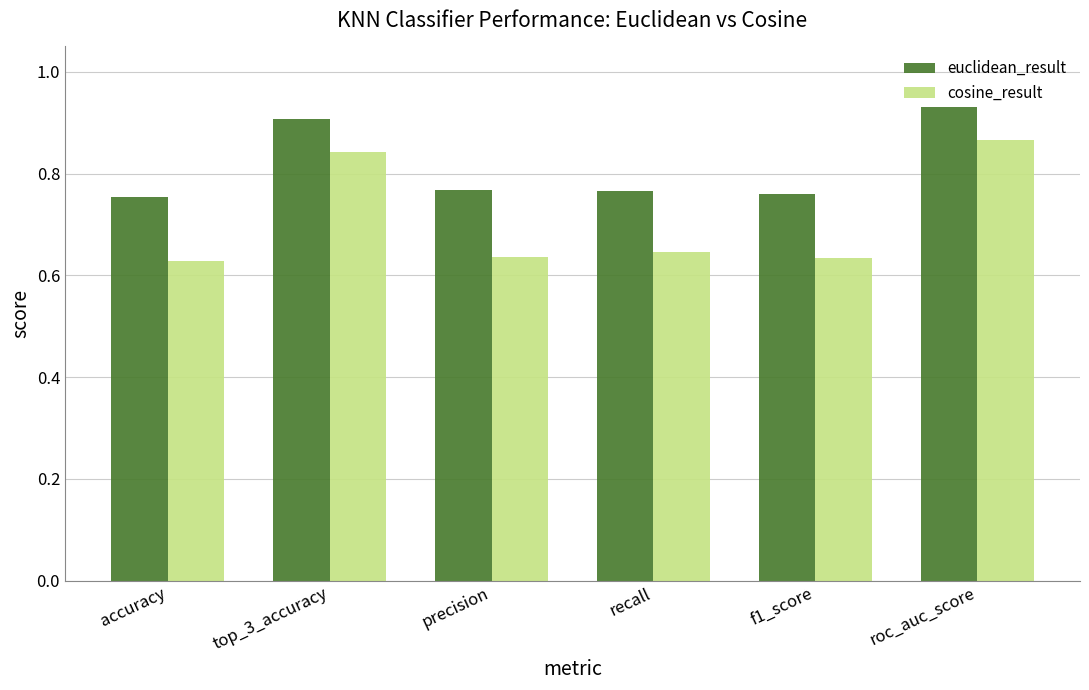

What is the label of the 2nd bar from the left?

top_3_accuracy